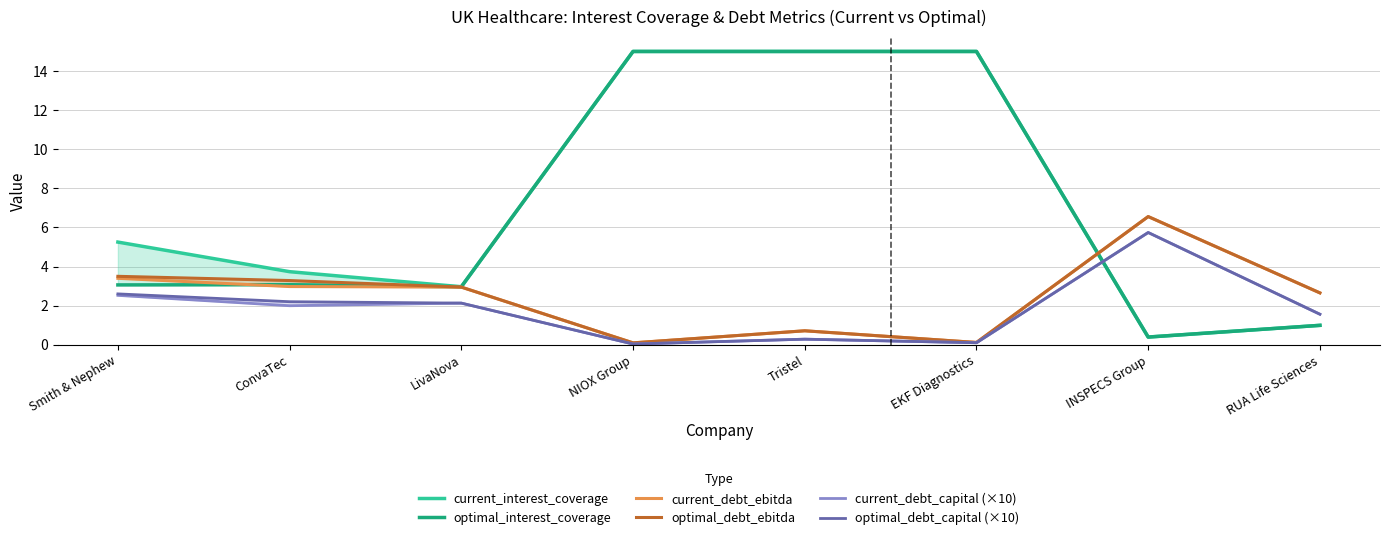

True or false: optimal_debt_ebitda has more than 1 points higher than both neighbors.

True